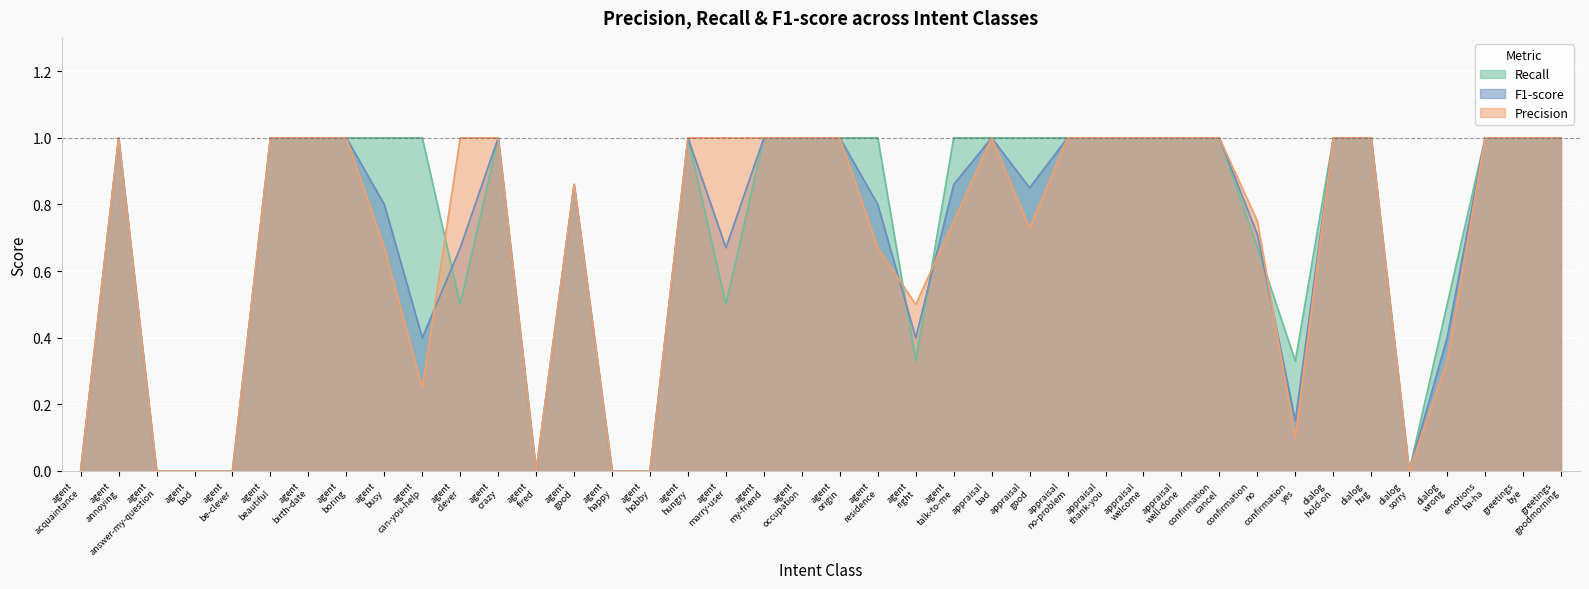

What is the greatest value displayed?

1.0